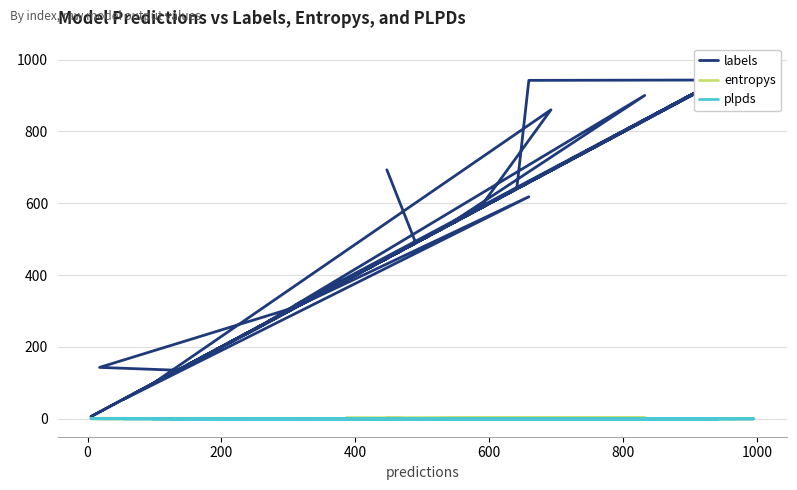

How many distinct data groups are displayed?

3